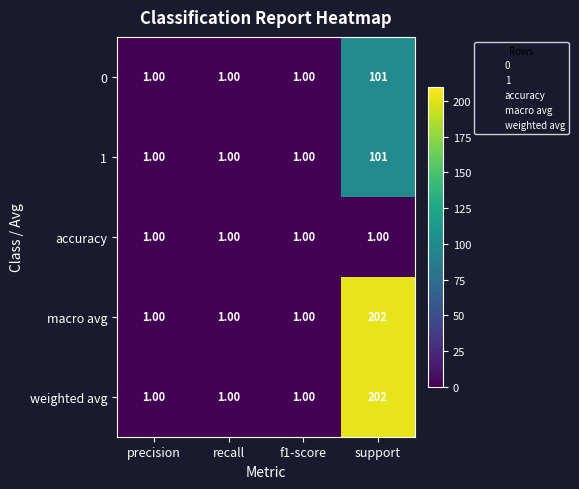

What is the average value of the macro avg series?

51